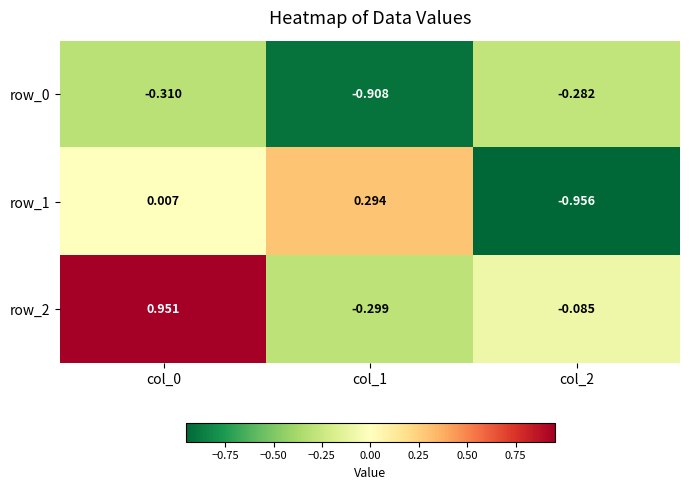

What is the sum of the row_2 values at col_1 and col_0?

0.7